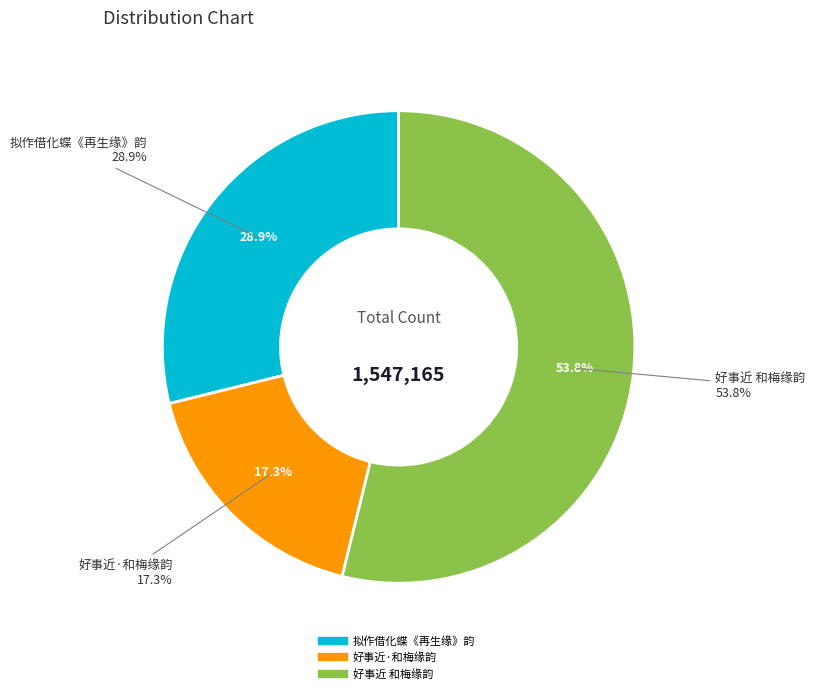

What is the largest slice in the pie chart?

好事近 和梅缘韵